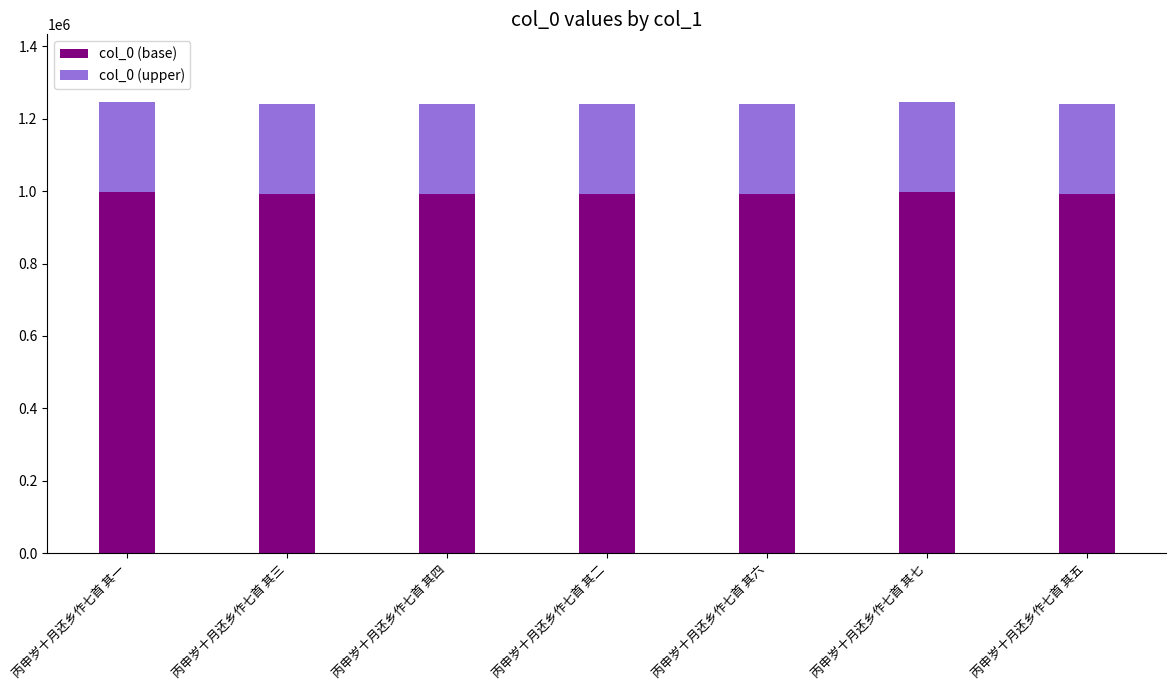

What is the sum of all col_0 (base) values?

6959688.8